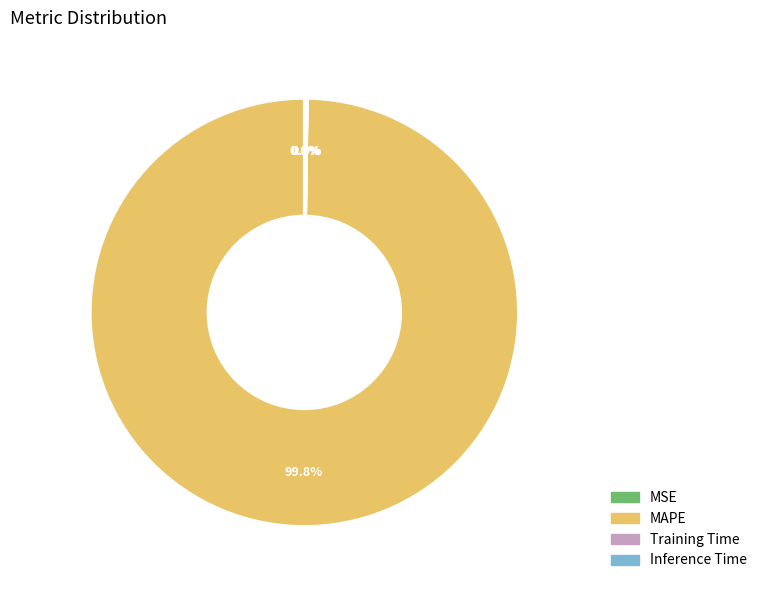

Which slice is the largest?

MAPE